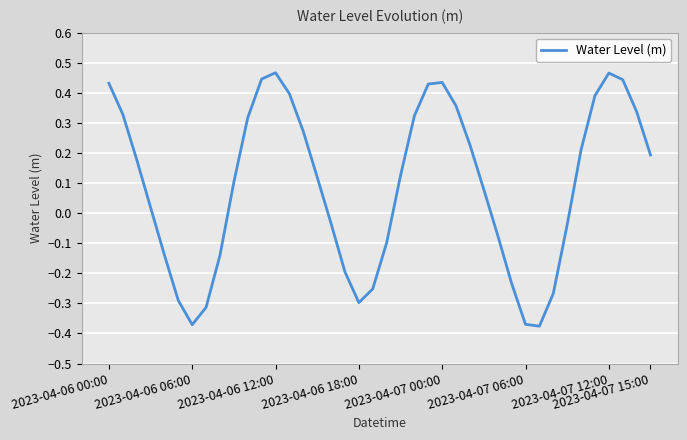

What is the difference between the maximum and minimum values?

0.8